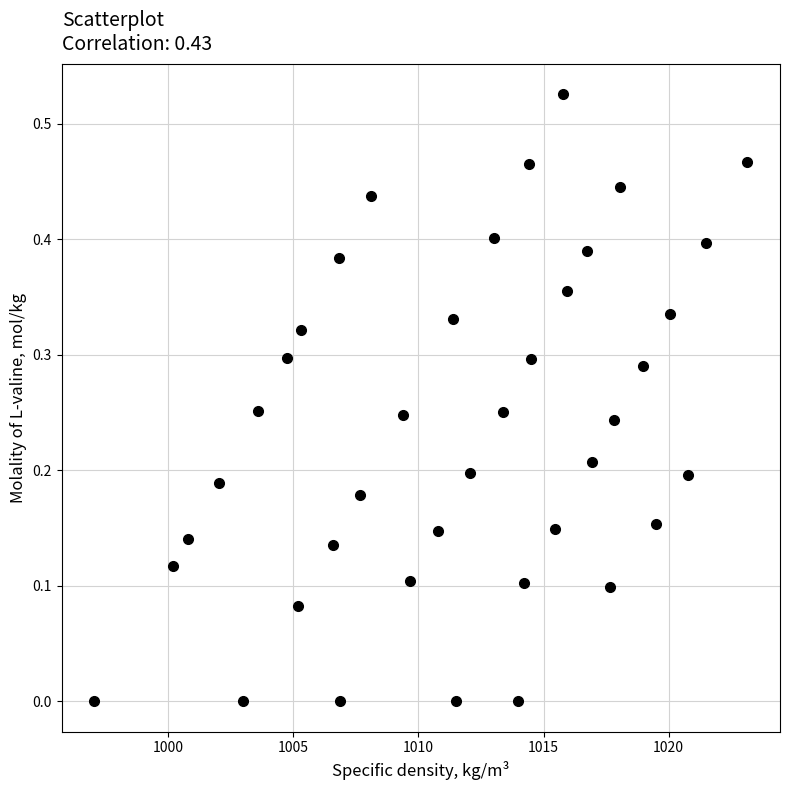

What is the range of X values (max minus min)?

26.1